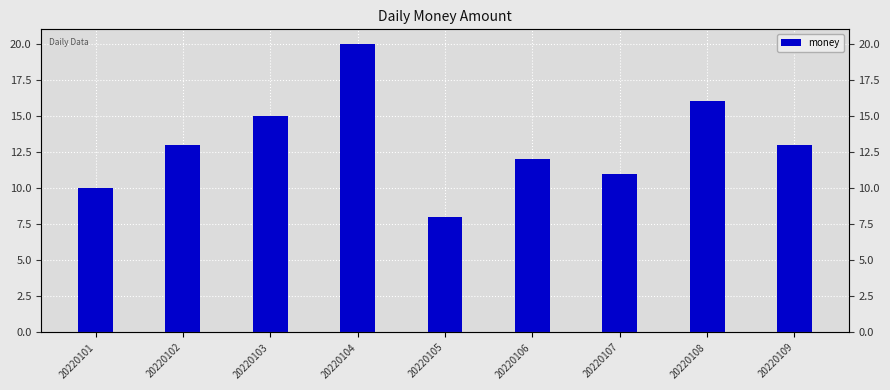

Reading right to left, extract all data points from this chart.

13	16	11	12	8	20	15	13	10